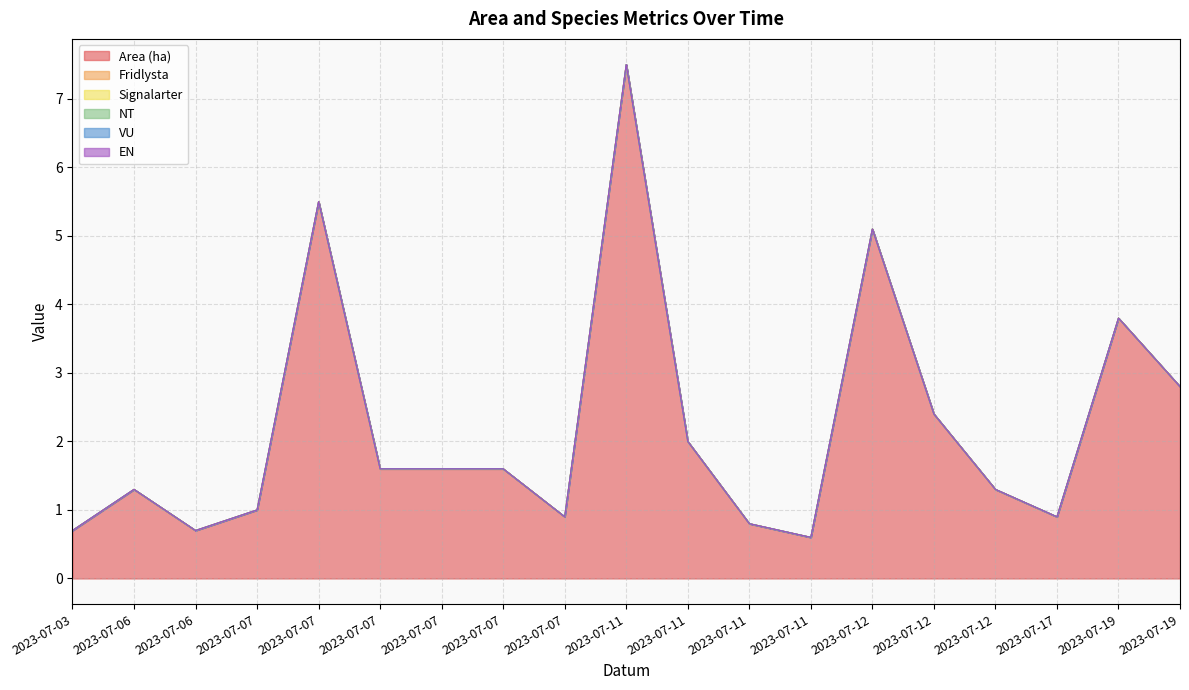

True or false: Area (ha) has more than 0 interior local peaks.

True